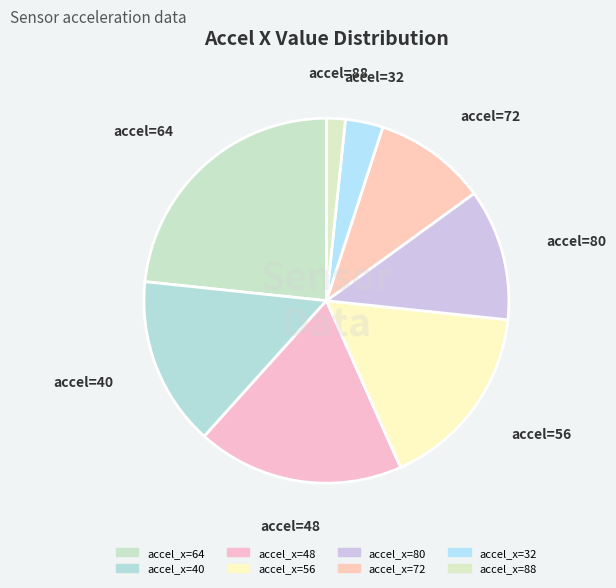

Which slice is the largest?

64